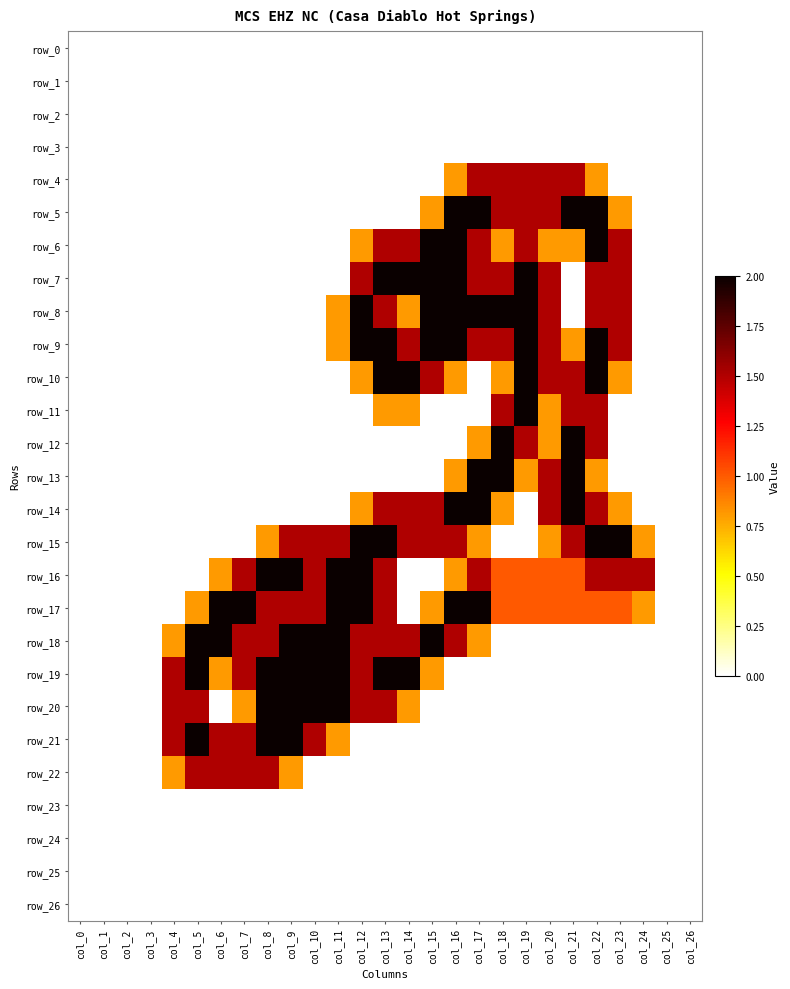

Rank the series at col_2 from highest to lowest value.

row_0, row_1, row_2, row_3, row_4, row_5, row_6, row_7, row_8, row_9, row_10, row_11, row_12, row_13, row_14, row_15, row_16, row_17, row_18, row_19, row_20, row_21, row_22, row_23, row_24, row_25, row_26